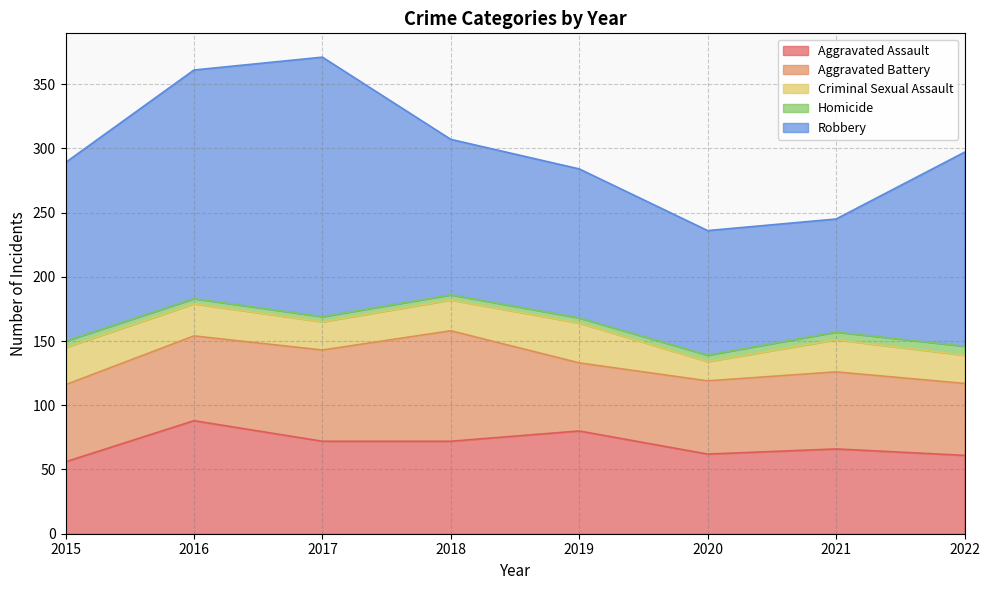

Which series changed the most between 2021 and 2022?

Robbery